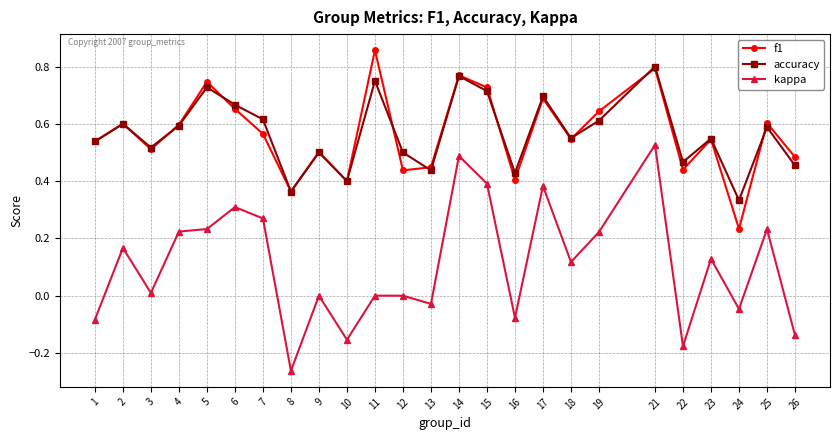

Between 10 and 26, which series saw the biggest shift?

f1